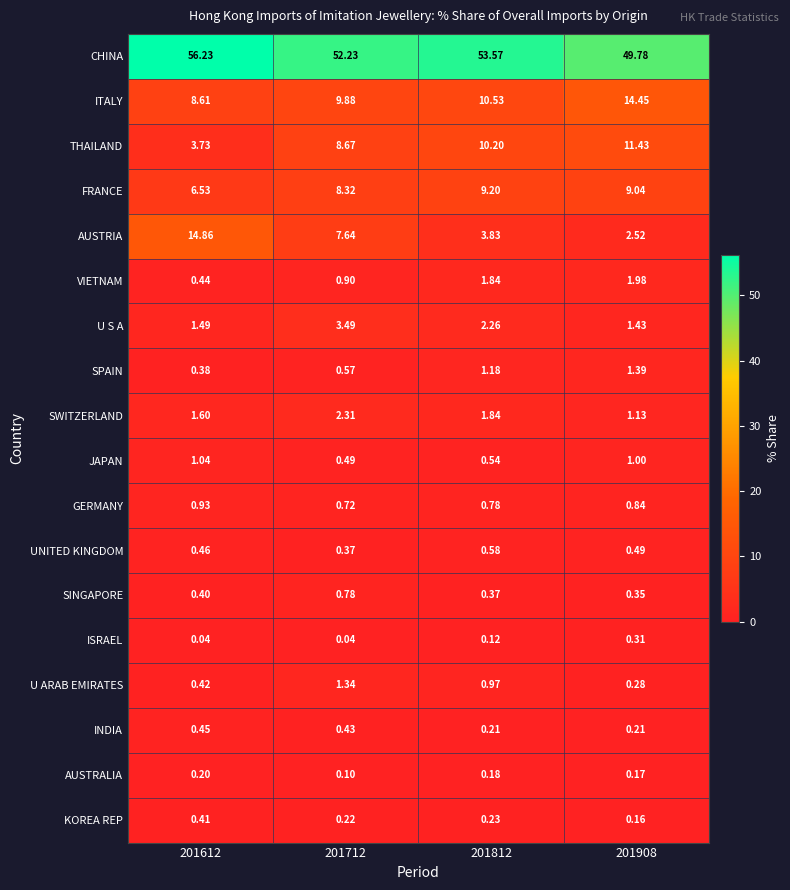

Is the value of VIETNAM at 201812 greater than the value of CHINA at 201908?

No